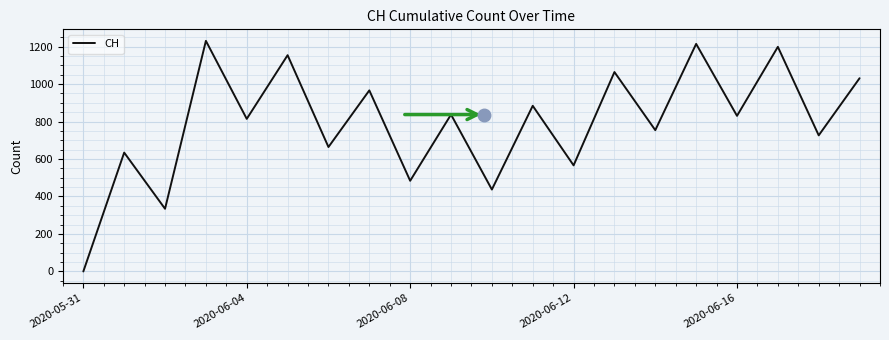

What is the greatest value displayed?

1230.3